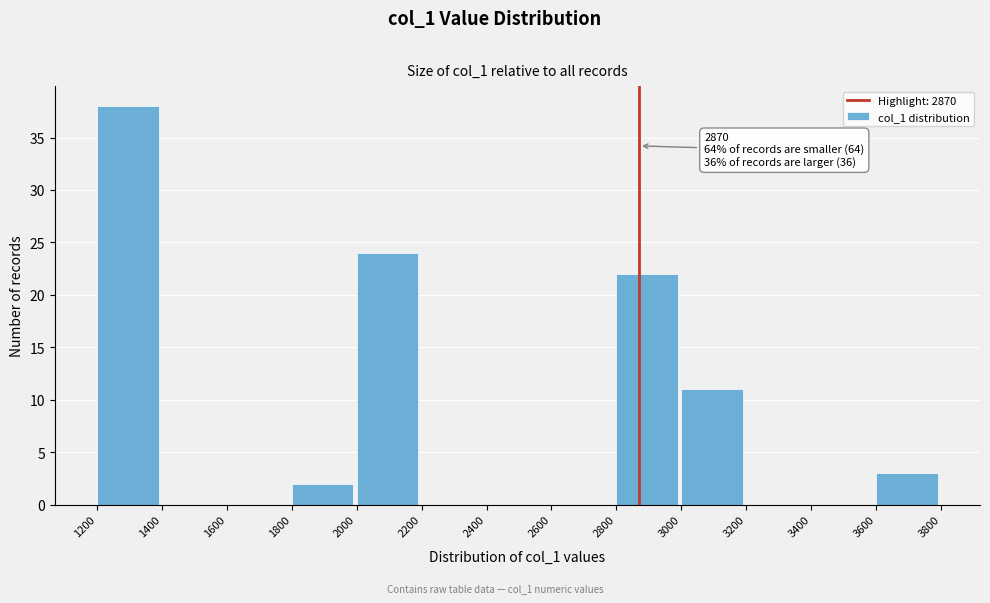

Which range on the x-axis has the tallest bar?

1200 to 1400